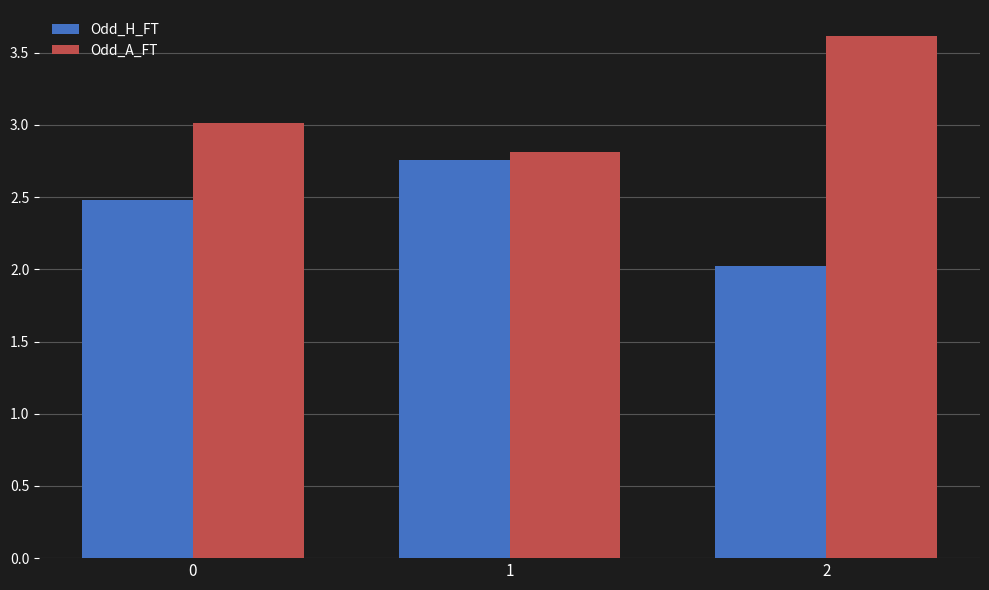

What is the value of the Odd_A_FT bar at the 3rd from the left?

3.6